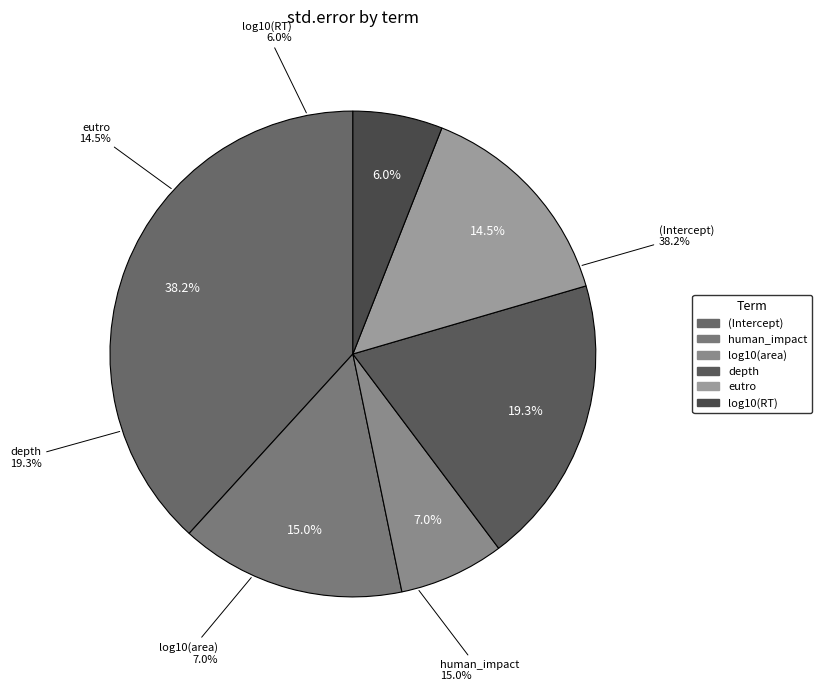

Between human_impact and (Intercept), which is larger?

(Intercept)